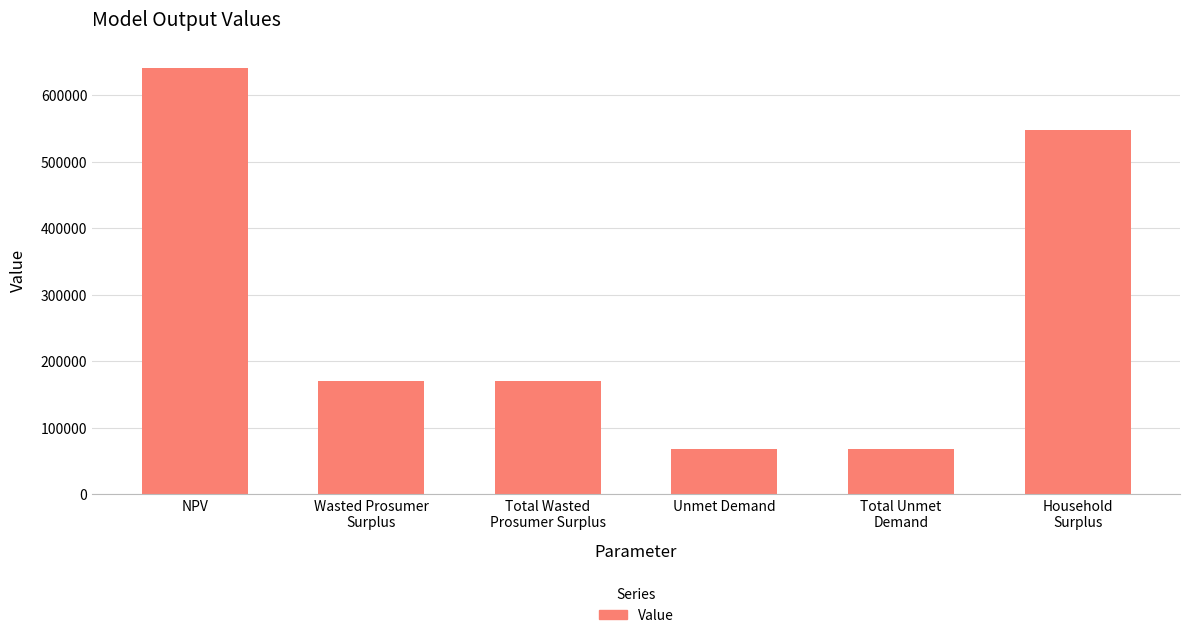

What is the difference between the second highest and minimum values?

478436.2